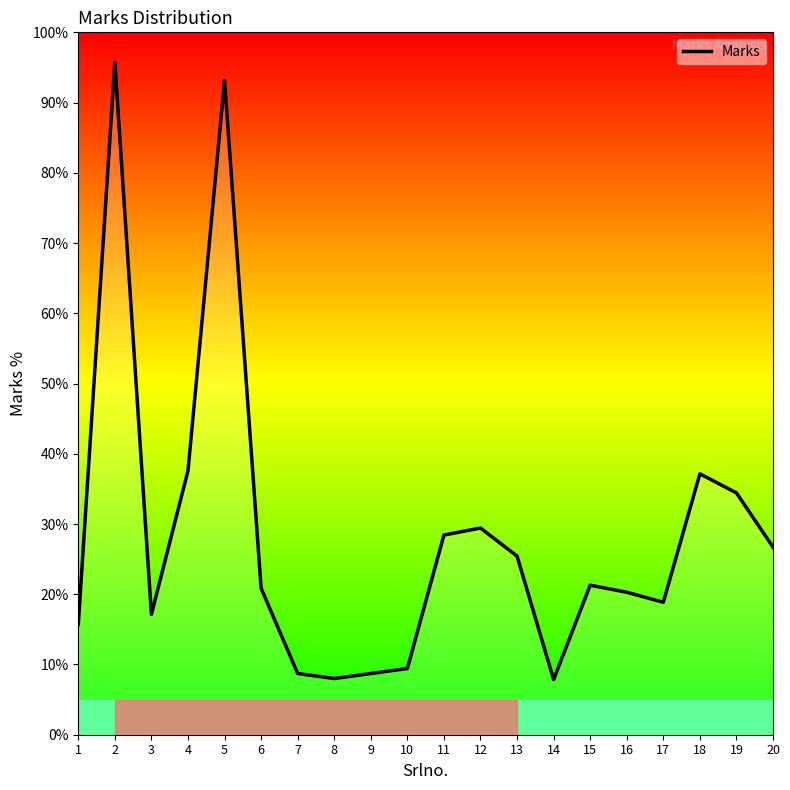

What is the difference between the values at 12 and 7?

20.7